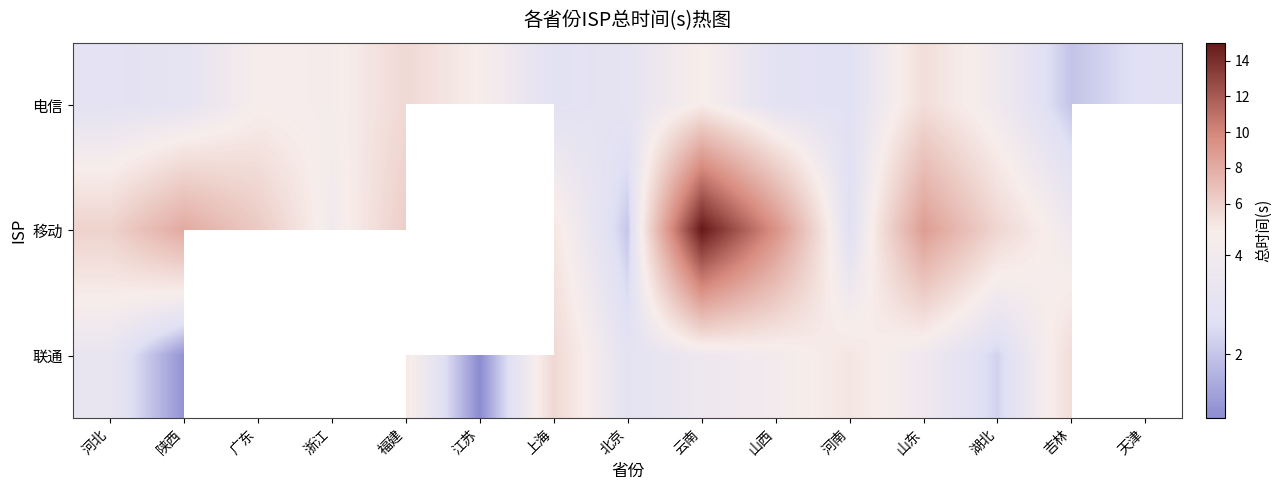

How many data points in 联通 are above 4?

5